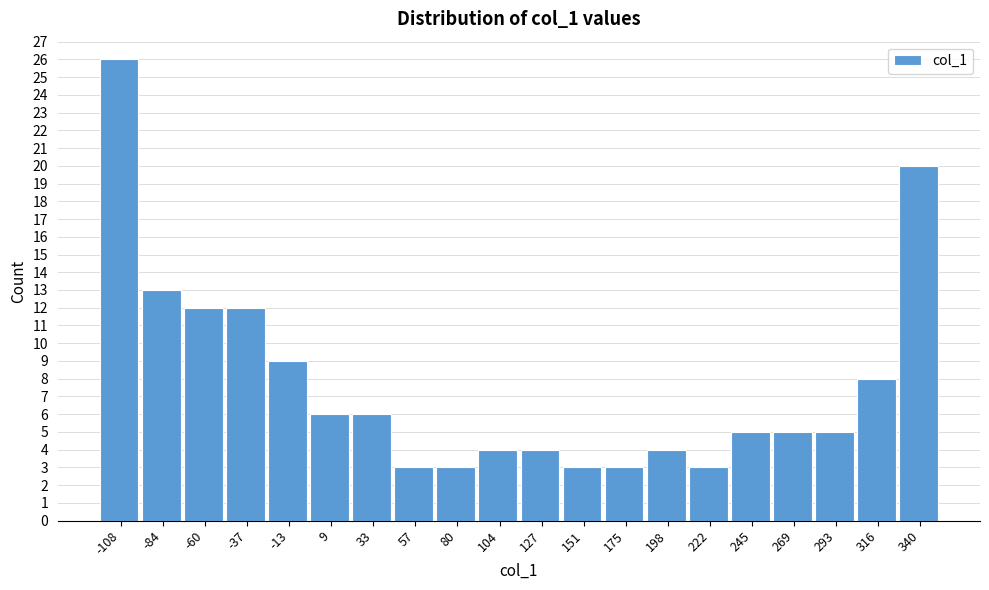

What is the height of the bar covering 305 to 330 on the x-axis? Neither the bar edges nor the heights are printed on the chart, so give them approximately, as read against the axes.

8